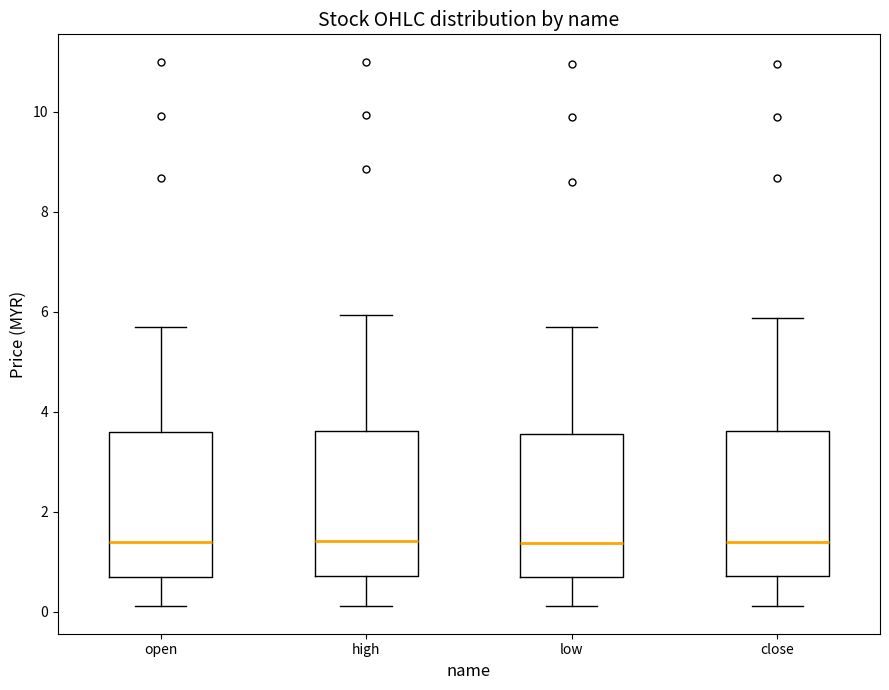

Where is the upper edge of the box for close on the y-axis? The values are not printed on the chart, so give them approximately, as read against the axis.

3.6